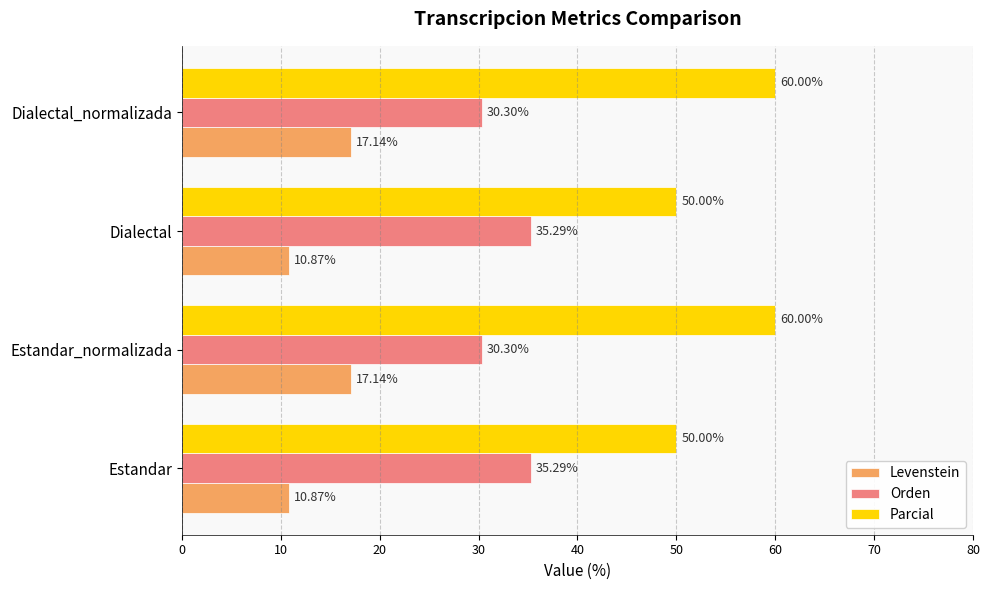

What is the spread (max minus min) of values at Dialectal?

39.1